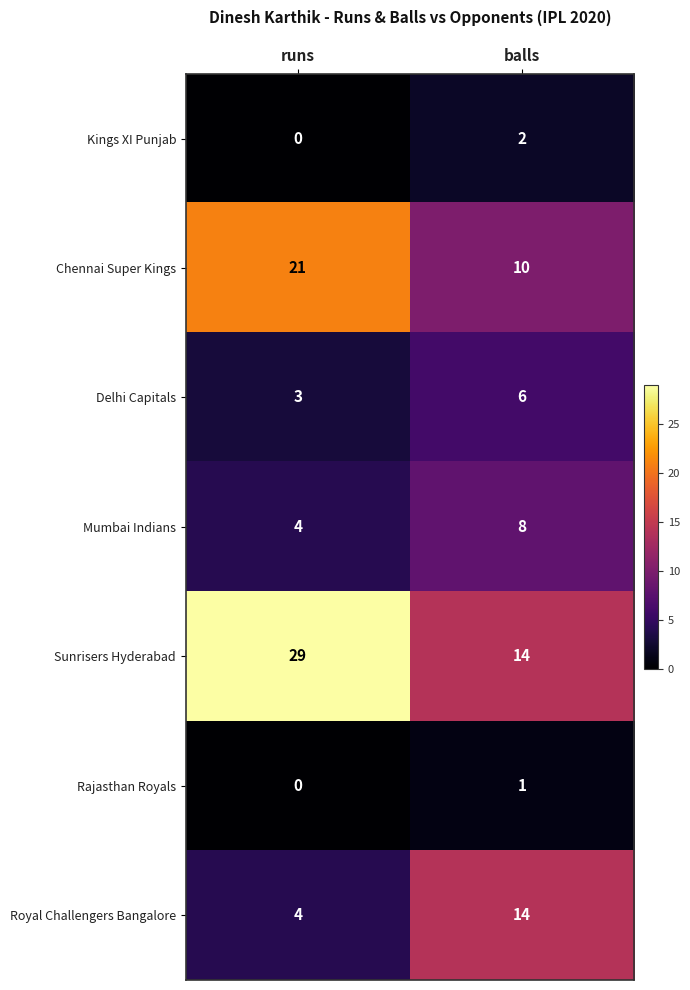

Which series changed the most between runs and balls?

Sunrisers Hyderabad